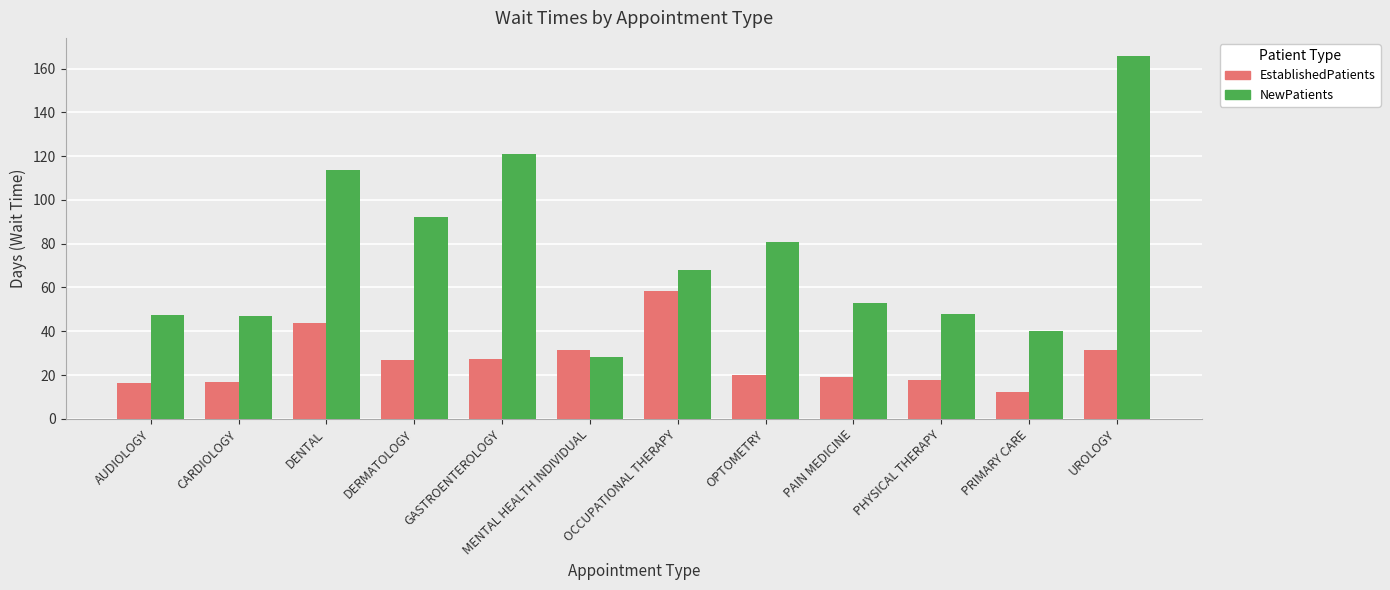

What is the average value of the NewPatients series?

75.4